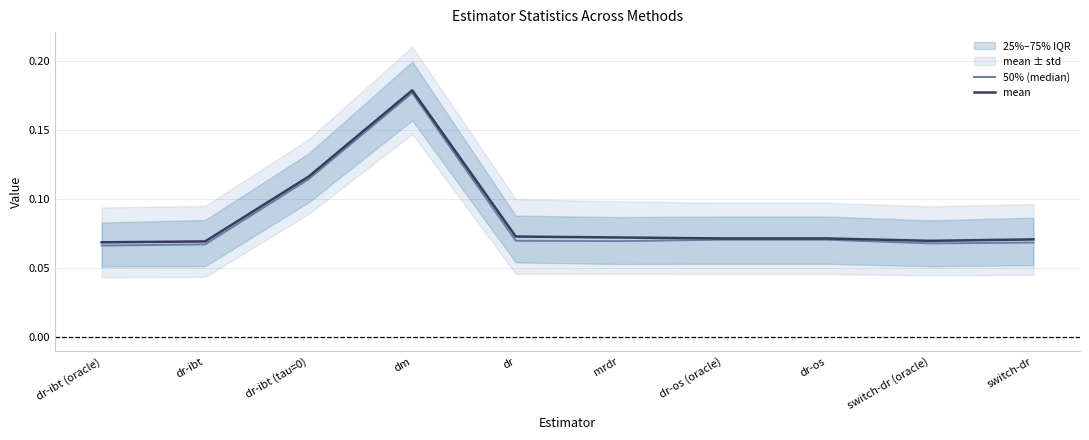

Between dr-ibt (oracle) and dr-ibt, which is larger?

dr-ibt